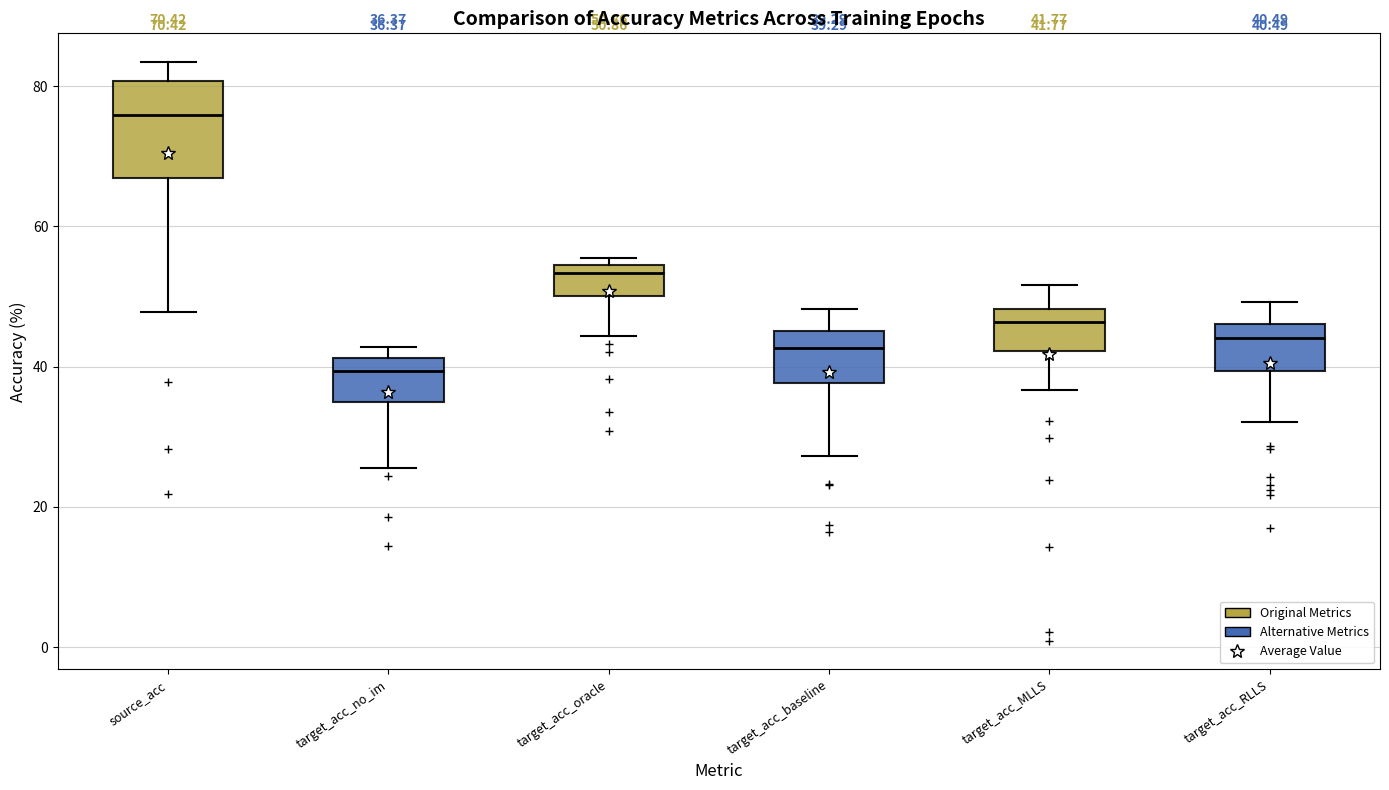

Which box is the tallest, from its lower edge to its upper edge?

source_acc